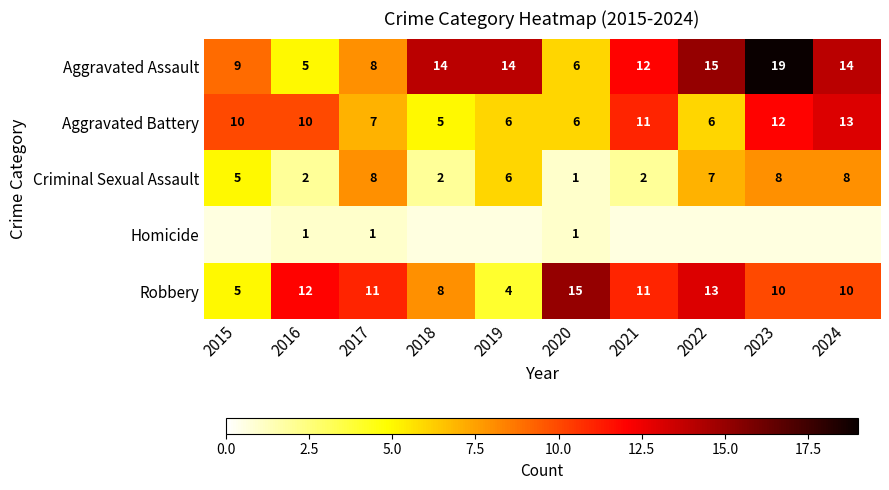

What is the difference between the maximum and minimum values in the Criminal Sexual Assault series?

7